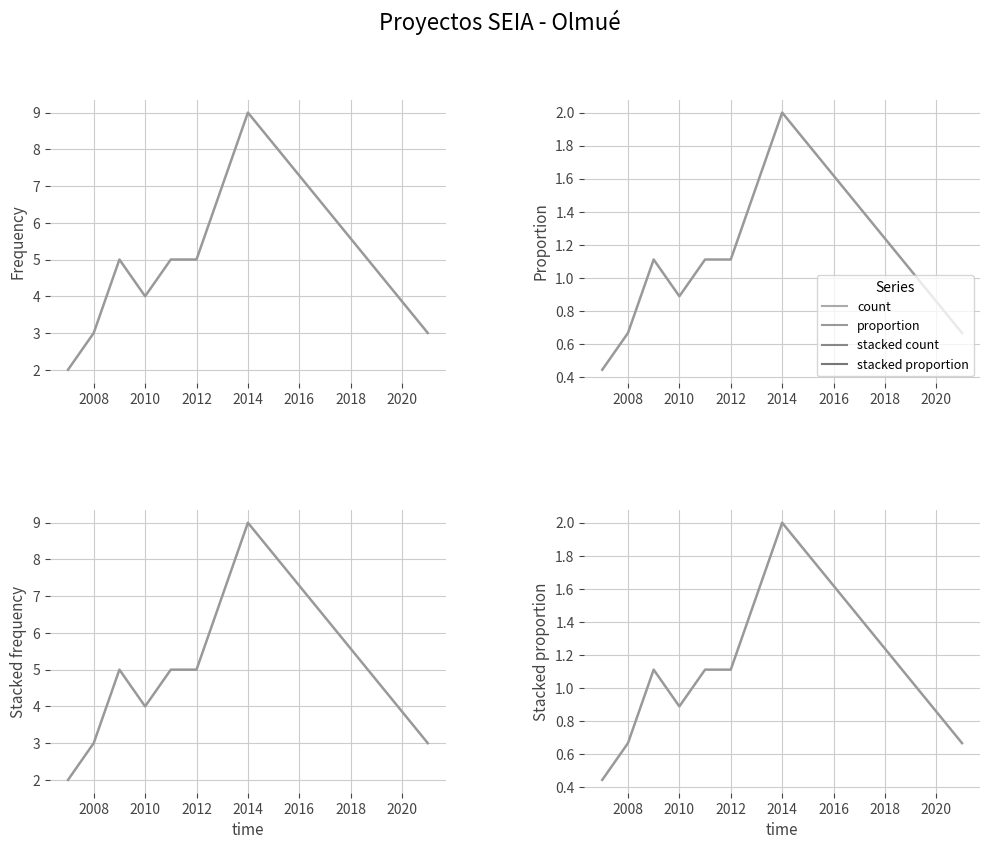

How many lines are shown in the chart?

4